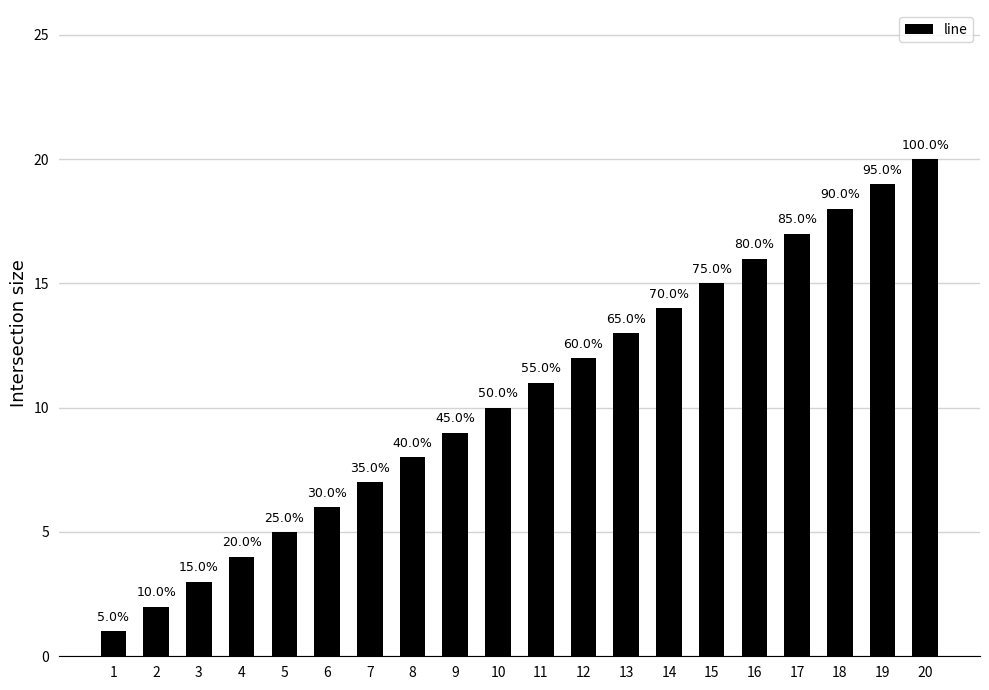

Does the chart contain any negative values?

No